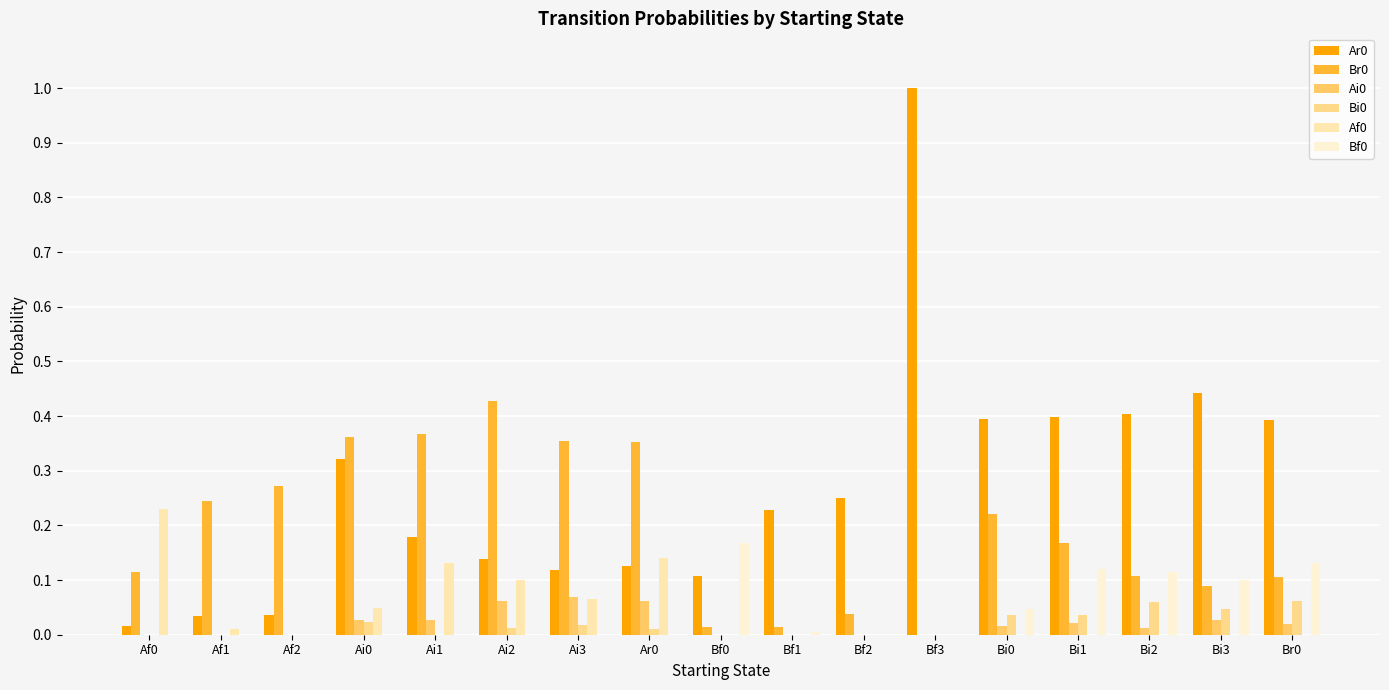

Reading left to right, what are all the values shown in this chart?

Ar0: 0.0	0.0	0.0	0.3	0.2	0.1	0.1	0.1	0.1	0.2	0.2	1.0	0.4	0.4	0.4	0.4	0.4
Br0: 0.1	0.2	0.3	0.4	0.4	0.4	0.4	0.4	0.0	0.0	0.0	0.0	0.2	0.2	0.1	0.1	0.1
Ai0: 0.0	0.0	0.0	0.0	0.0	0.1	0.1	0.1	0.0	0.0	0.0	0.0	0.0	0.0	0.0	0.0	0.0
Bi0: 0.0	0.0	0.0	0.0	0.0	0.0	0.0	0.0	0.0	0.0	0.0	0.0	0.0	0.0	0.1	0.0	0.1
Af0: 0.2	0.0	0.0	0.0	0.1	0.1	0.1	0.1	0.0	0.0	0.0	0.0	0.0	0.0	0.0	0.0	0.0
Bf0: 0.0	0.0	0.0	0.0	0.0	0.0	0.0	0.0	0.2	0.0	0.0	0.0	0.0	0.1	0.1	0.1	0.1